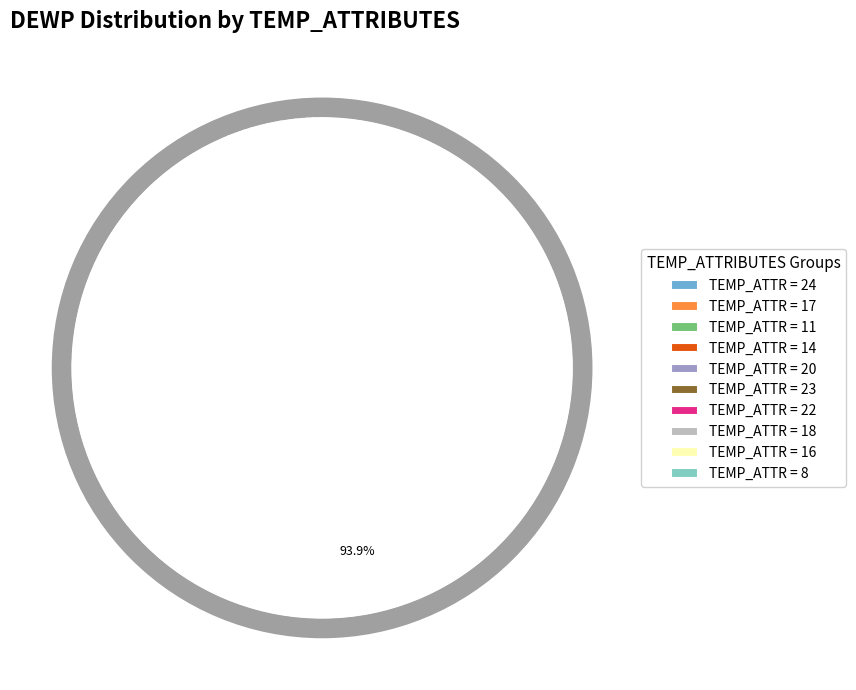

The 20 slice represents 1% of the pie. True or false?

False